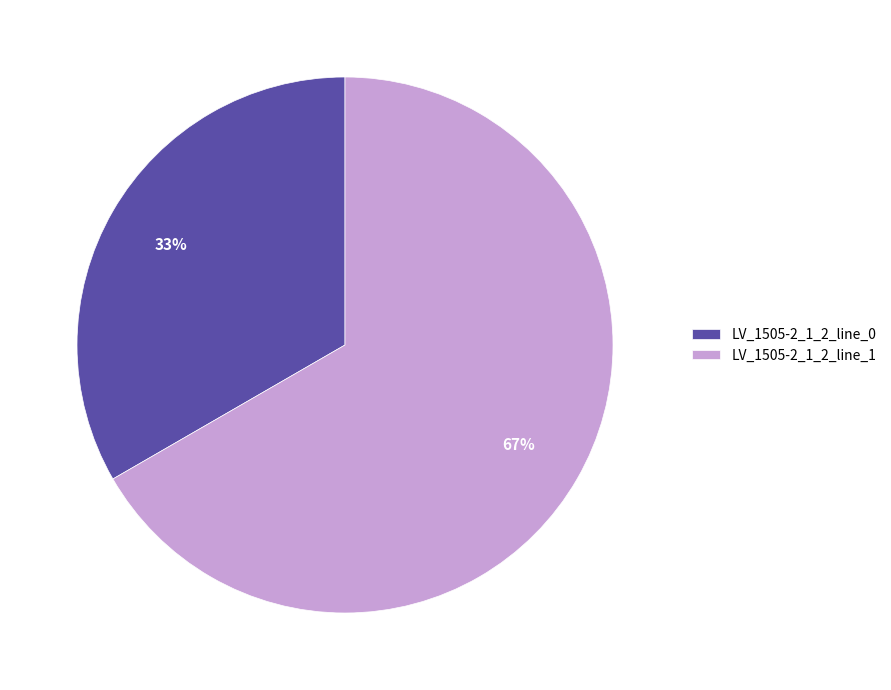

To the nearest percent, what percentage of the pie is LV_1505-2_1_2_line_1?

67%